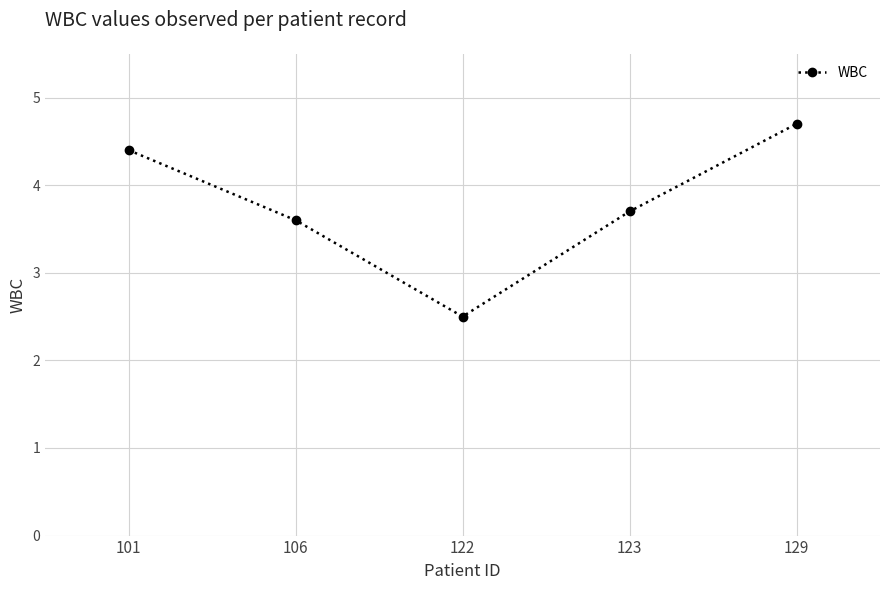

List the labels in order of value, largest first.

129, 101, 123, 106, 122